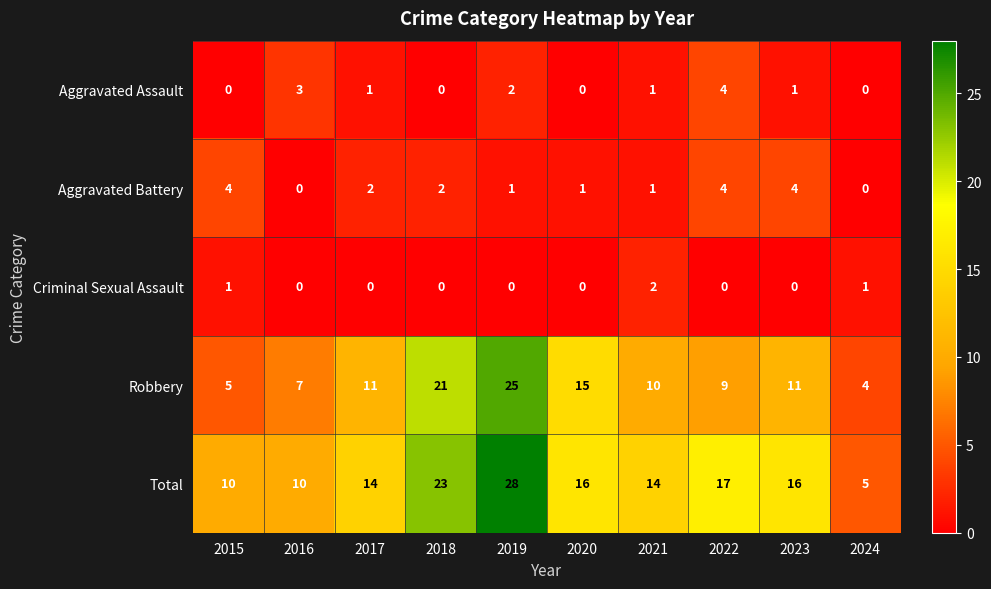

The value of Aggravated Assault at 2016 is 4. True or false?

False